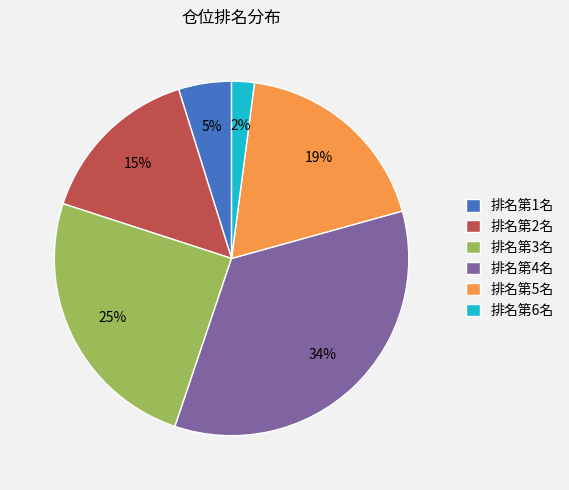

To the nearest percent, what is the difference between the largest and smallest slice percentages?

32%